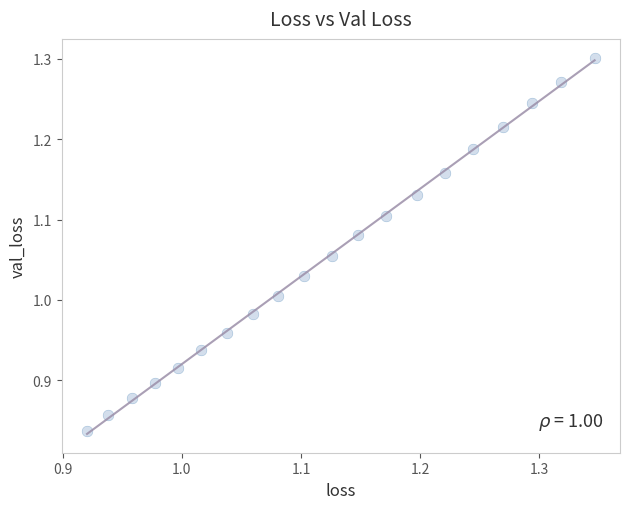

What is the range of X values (max minus min)?

0.4